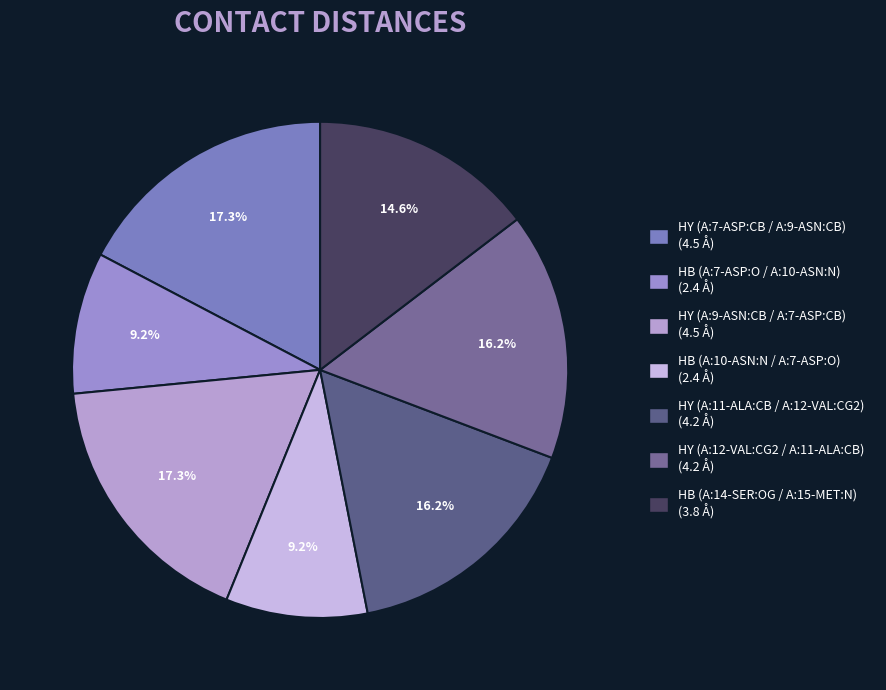

Is HY (A:12-VAL:CG2 / A:11-ALA:CB) the majority of the pie?

No